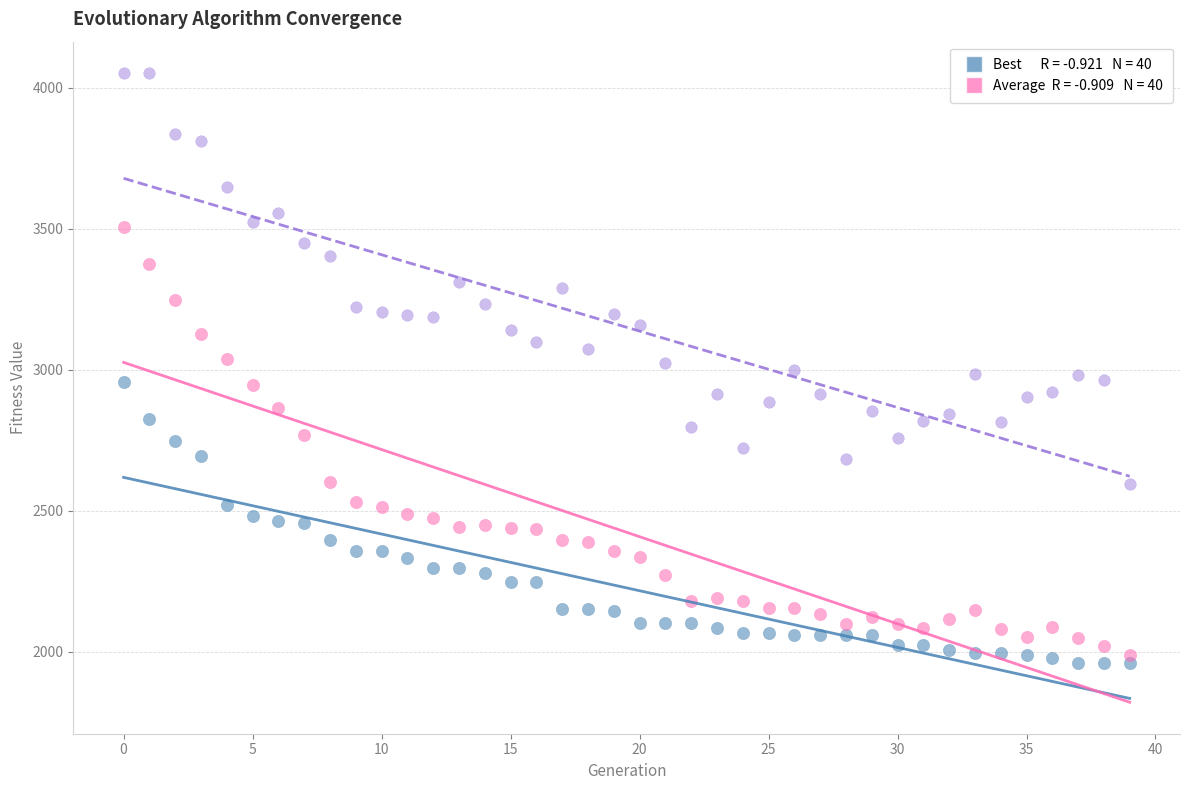

Across all data points, what is the range of Y values (max minus min)?

2092.4